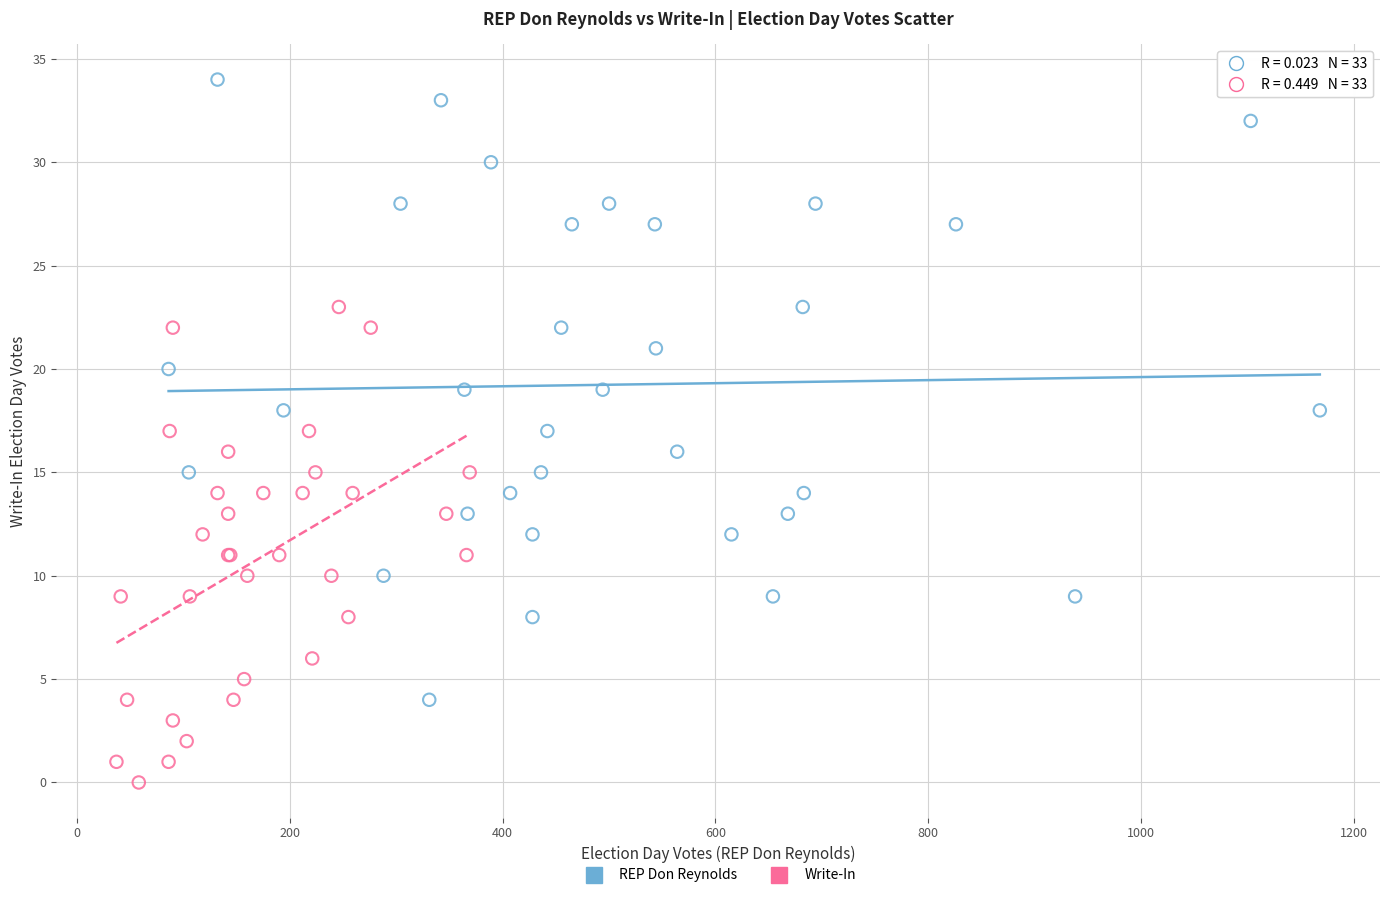

Which series has the largest Y range (max minus min)?

REP Don Reynolds